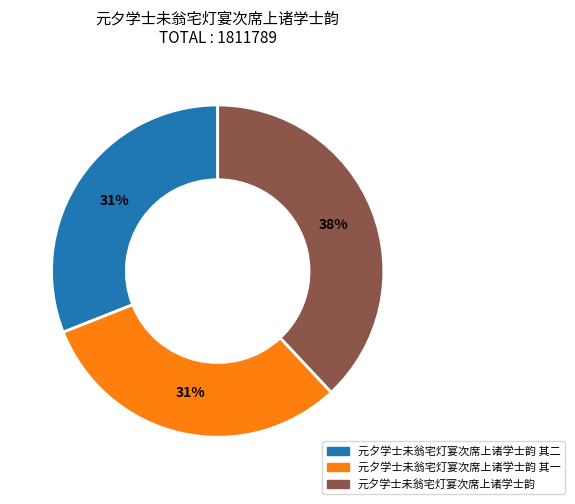

How many slices are in this pie chart?

3